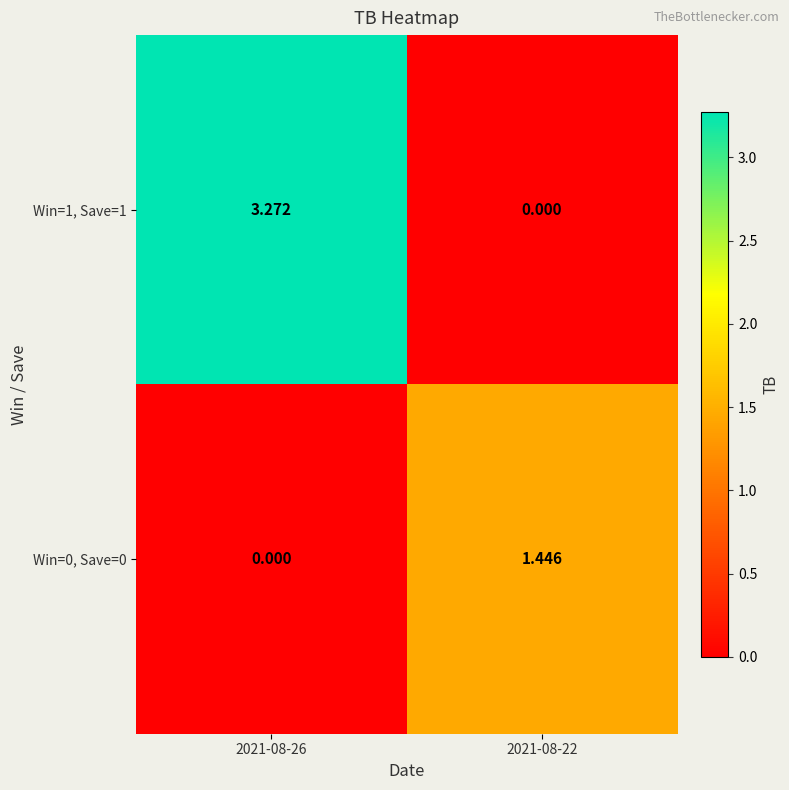

Is the value of Win=0, Save=0 at 2021-08-22 greater than the value of Win=1, Save=1 at 2021-08-26?

No